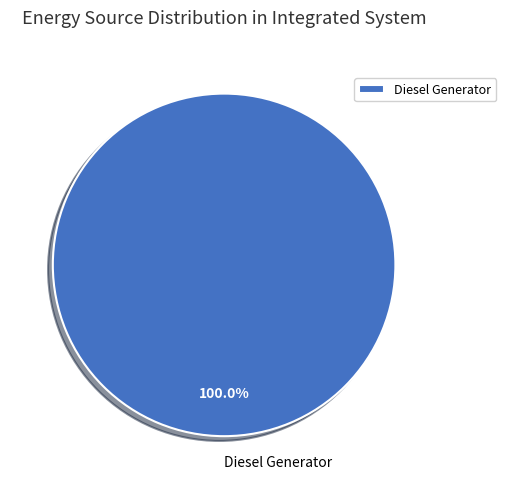

Rank the categories by value from lowest to highest.

Diesel Generator